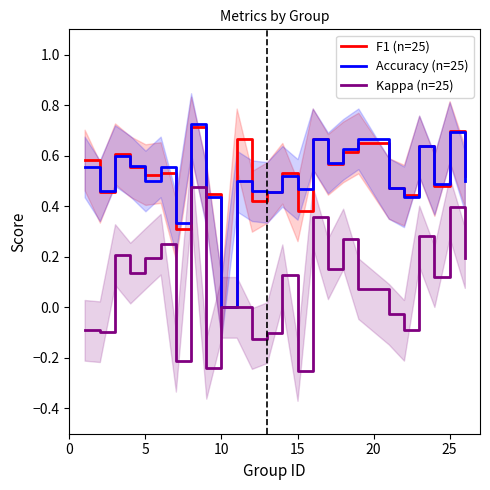

Which category has the lowest value in the F1 (n=25) series?

10